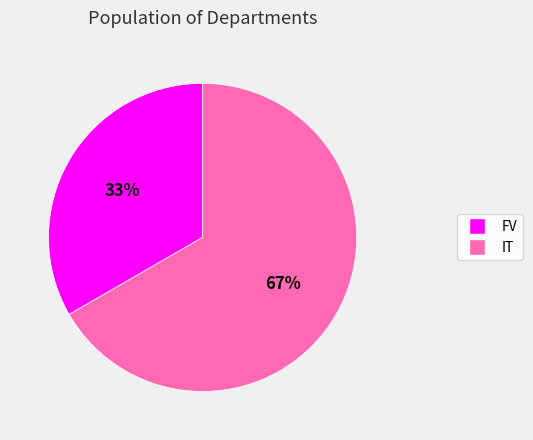

Rank the categories by value from highest to lowest.

IT, FV